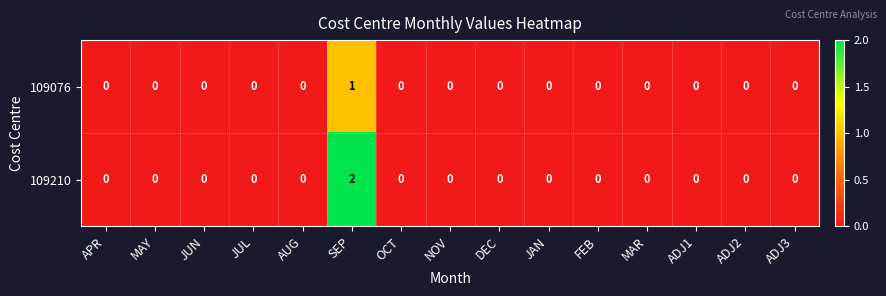

Is it true that 109076 equals 0 at NOV?

True